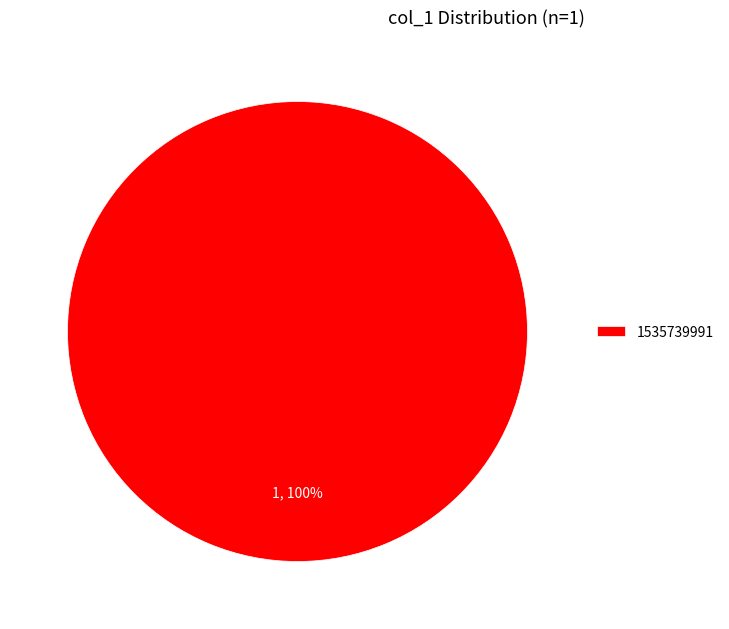

True or false: 1535739991 accounts for 100% of the total.

True